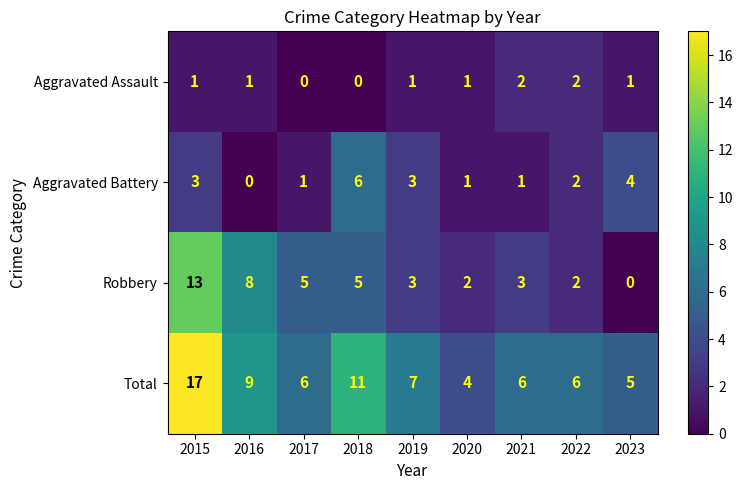

Rank the series at 2017 from lowest to highest value.

Aggravated Assault, Aggravated Battery, Robbery, Total